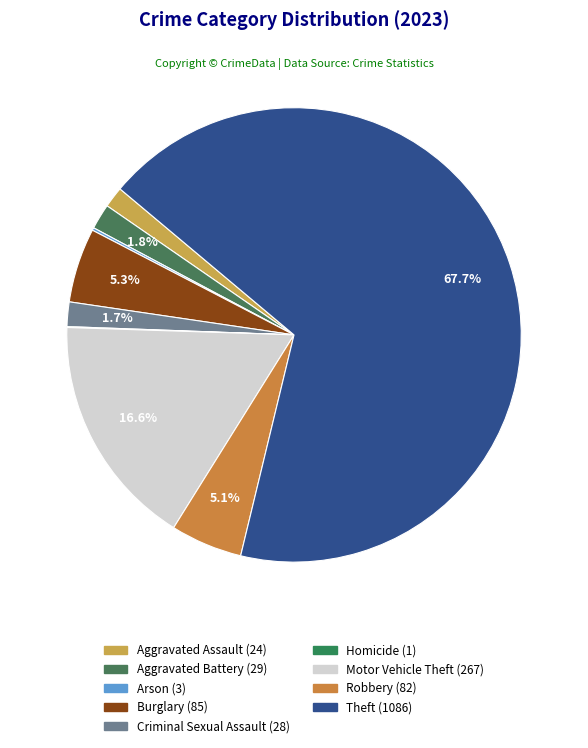

Which slice represents more than half of the pie?

Theft